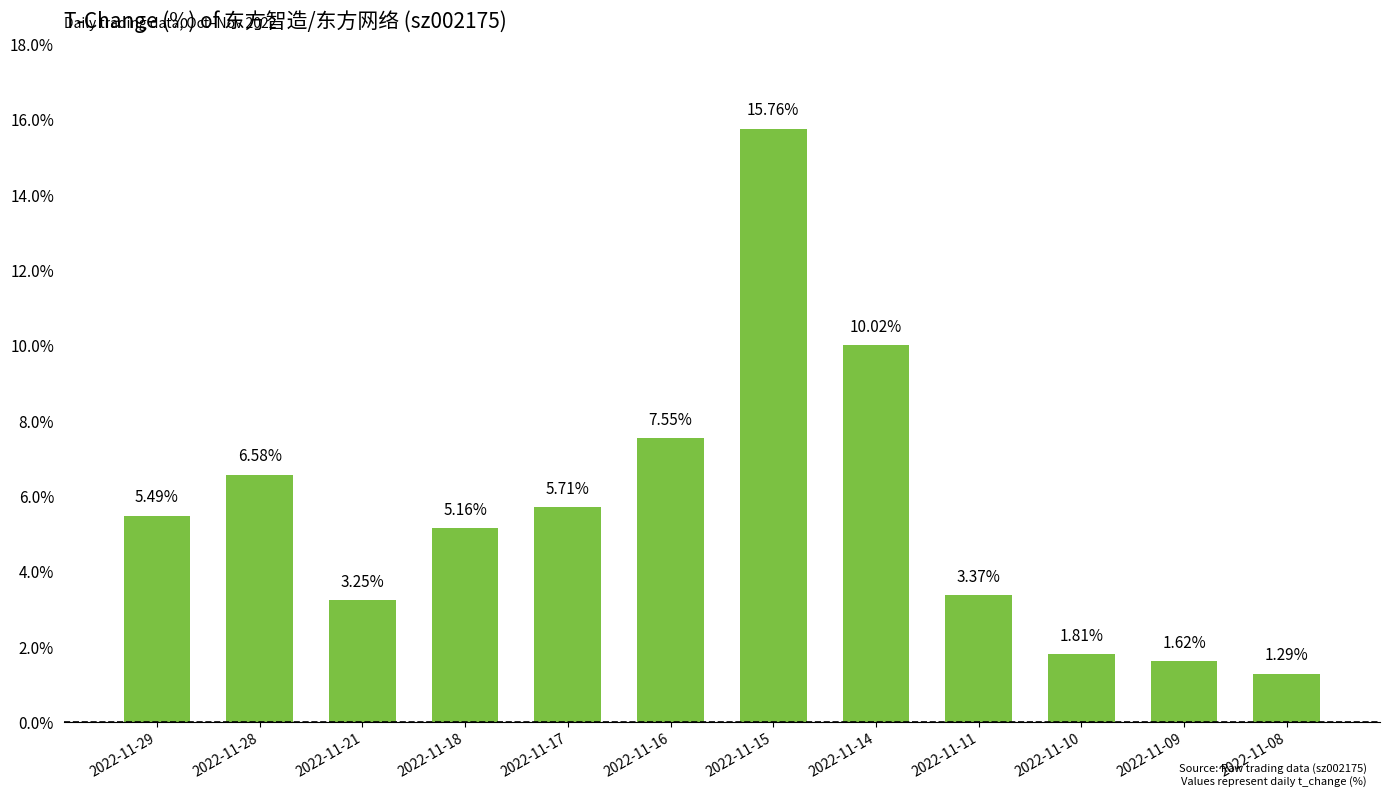

Which has a higher value, 2022-11-09 or 2022-11-18?

2022-11-18